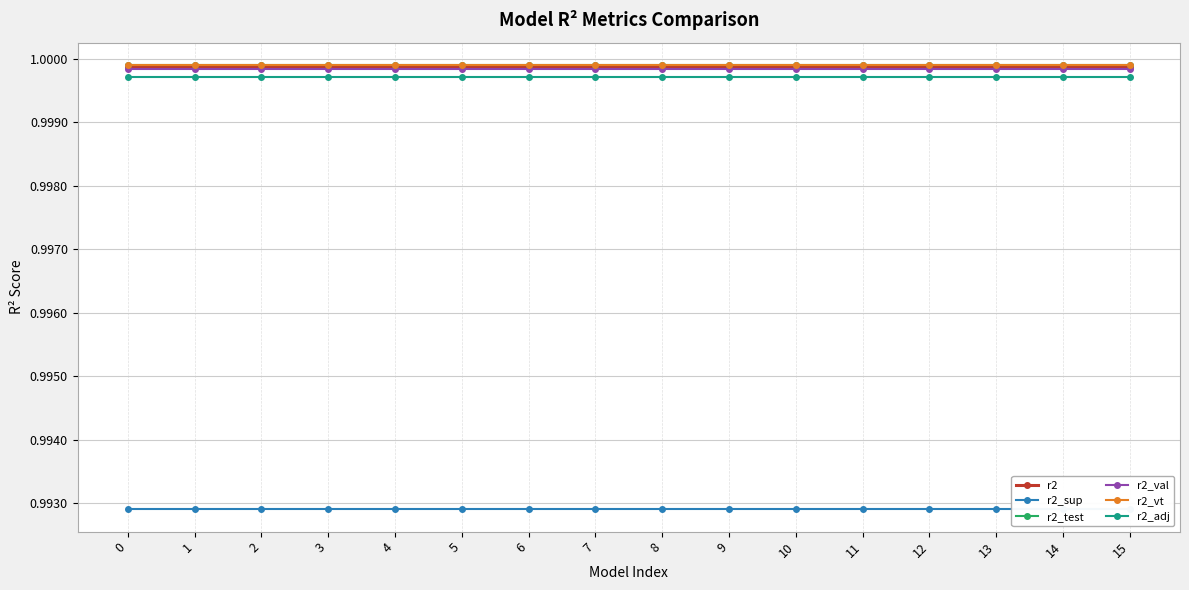

True or false: r2_vt and r2_sup cross at least once.

False